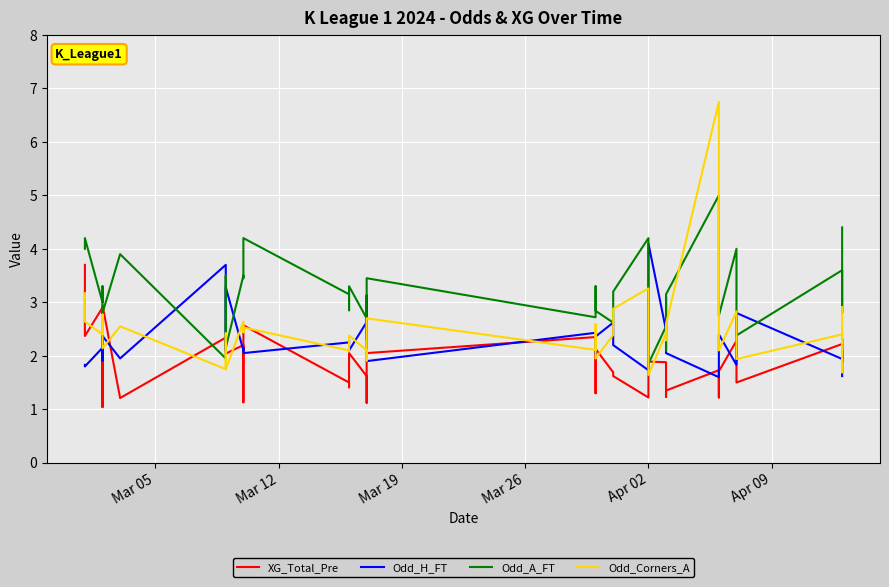

What is the sum of all Odd_A_FT values?

126.0